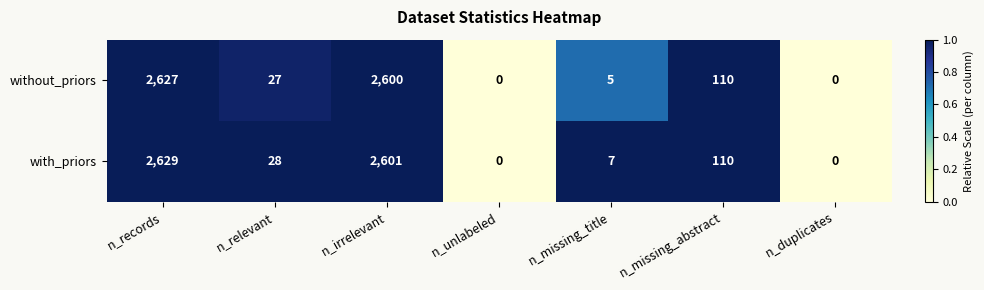

At which category is the sum across all series the highest?

n_records